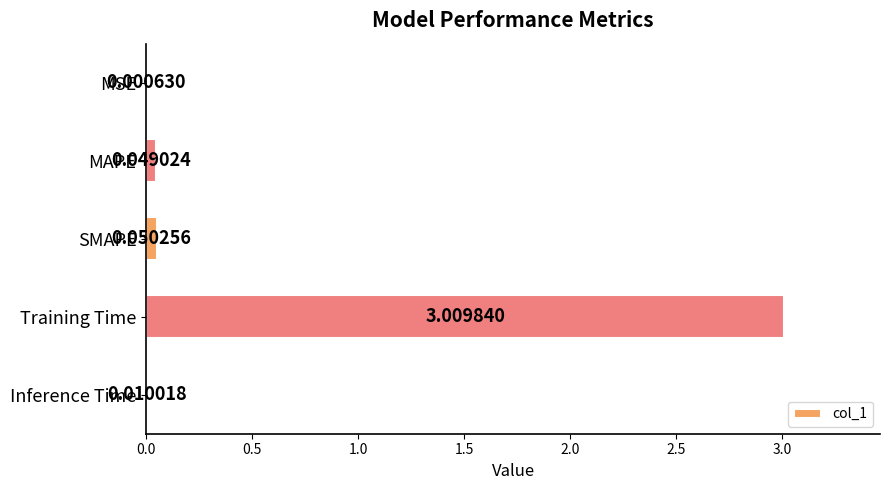

Which has a higher value, SMAPE or Inference Time?

SMAPE